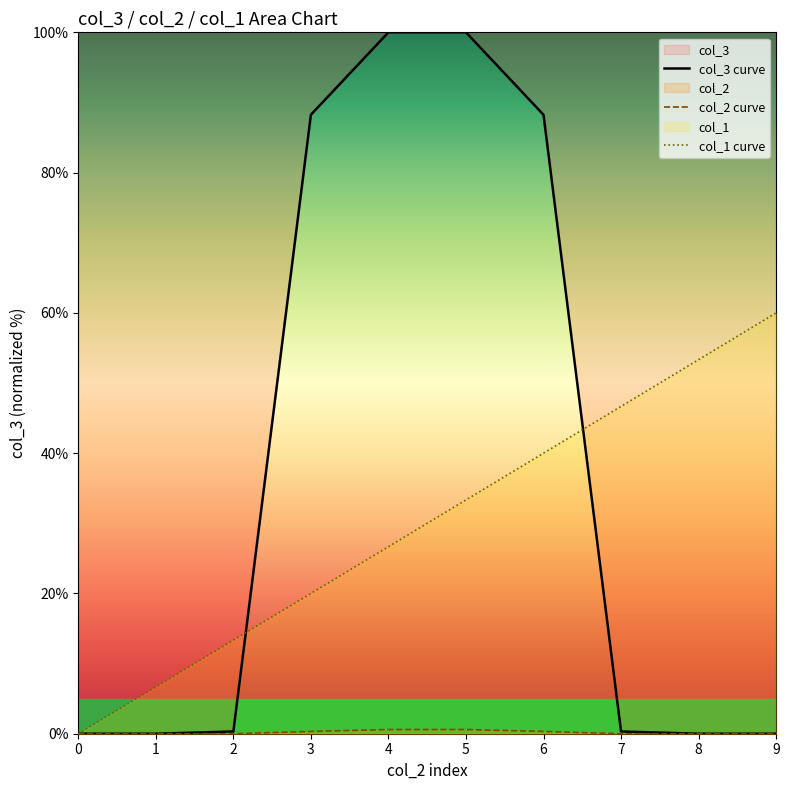

True or false: col_3 curve has more than 0 interior local peaks.

True